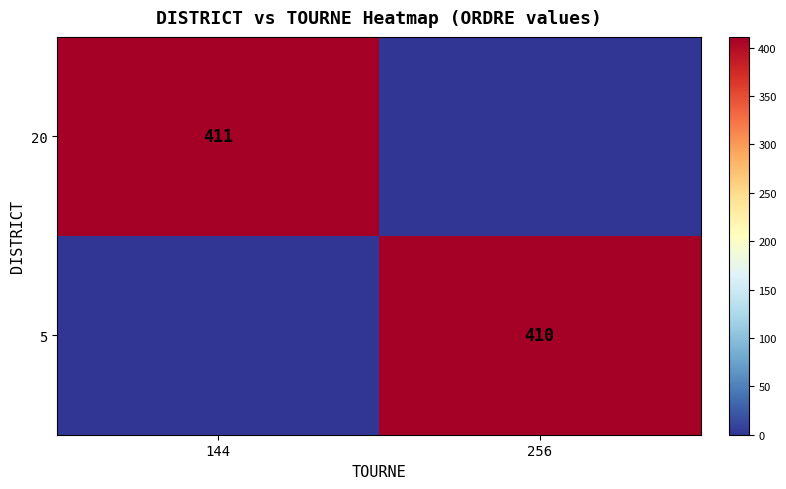

The value of 20 at 144 is 542. True or false?

False